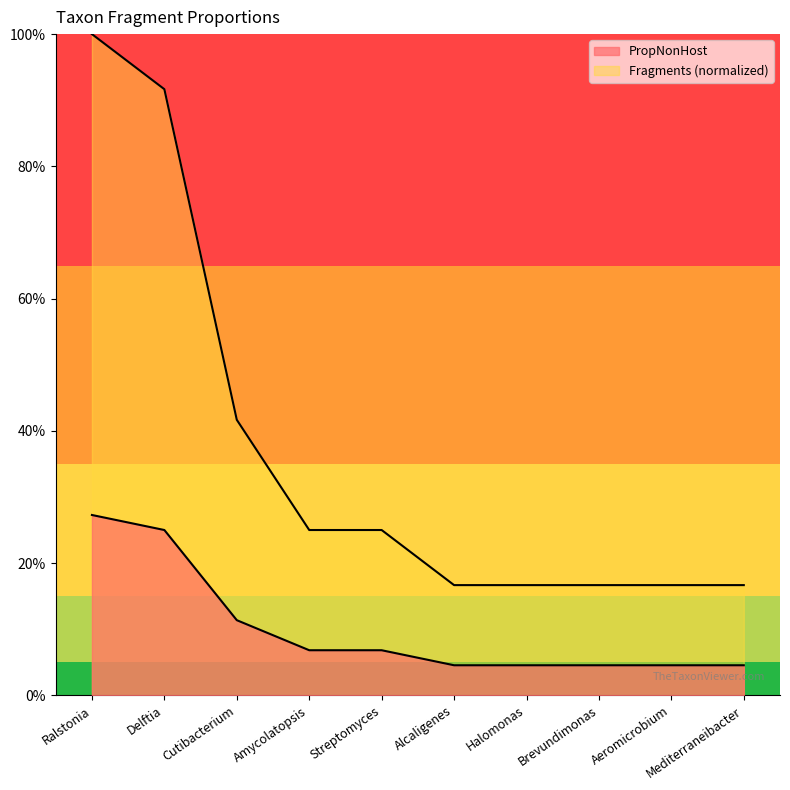

Which category has the highest value across all series?

Ralstonia